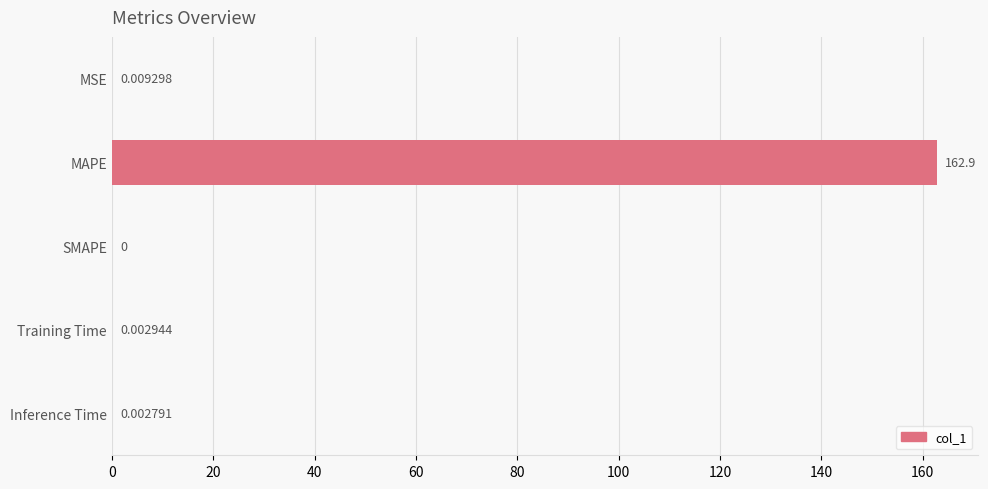

Where is the data nearest to the value 81?

MSE